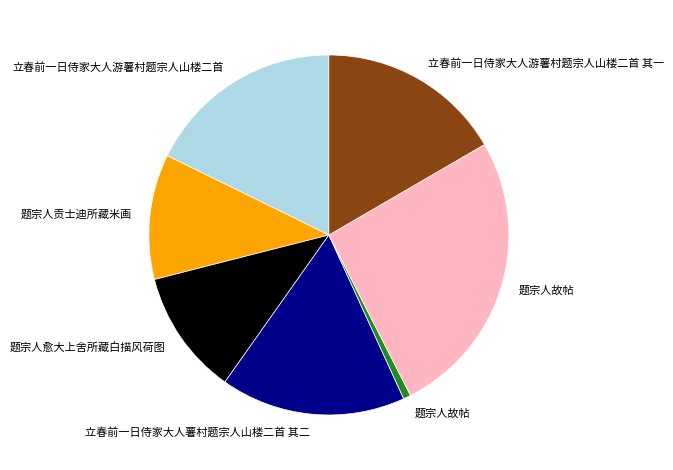

Is there any slice that represents more than half of the pie?

No